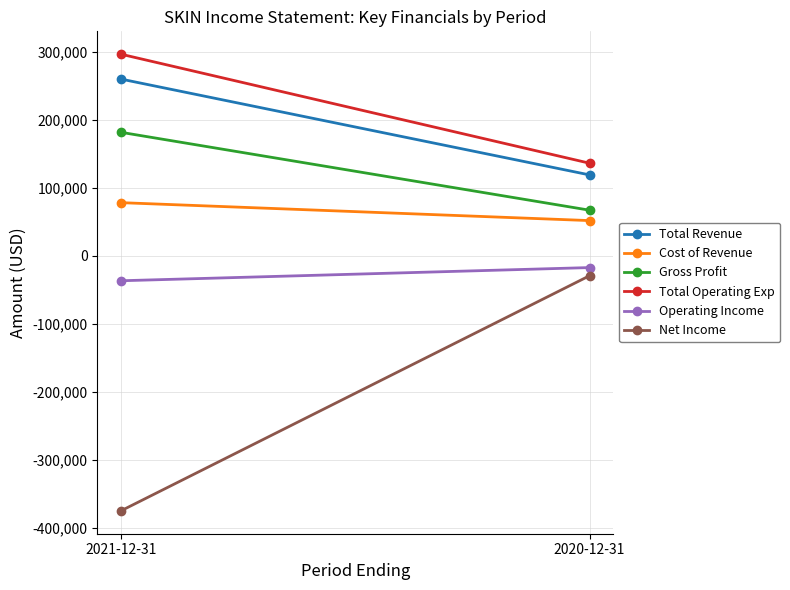

What is the label of the 2nd point from the left?

2020-12-31